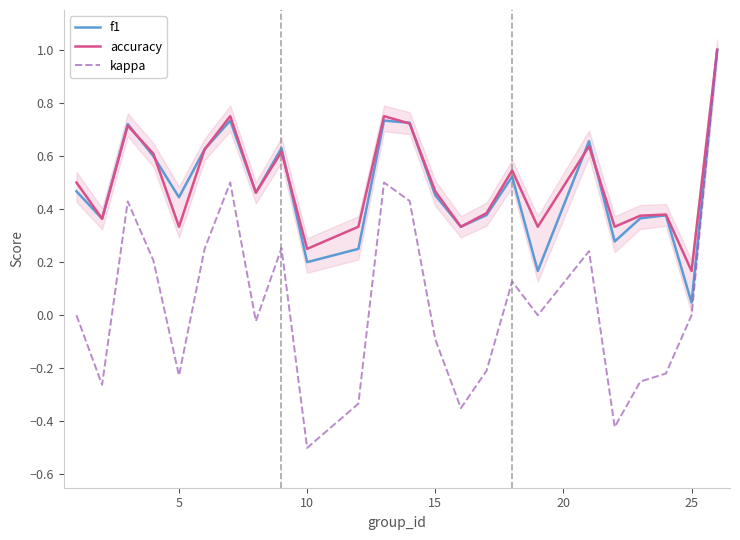

True or false: kappa has a value of -0.5 at 10.

True